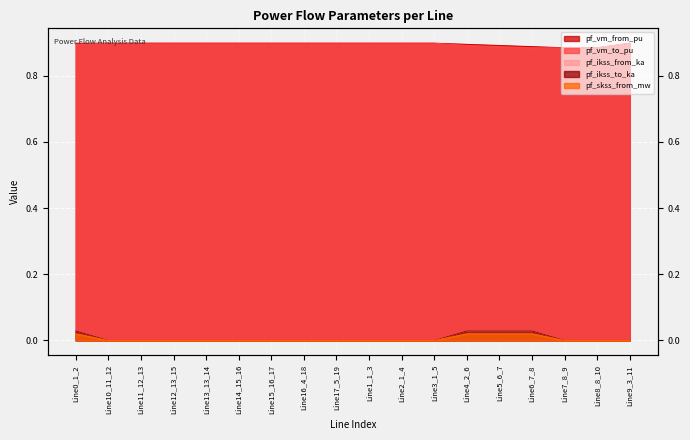

The pf_ikss_from_ka series shows 0.0 at Line15_16_17. True or false?

True